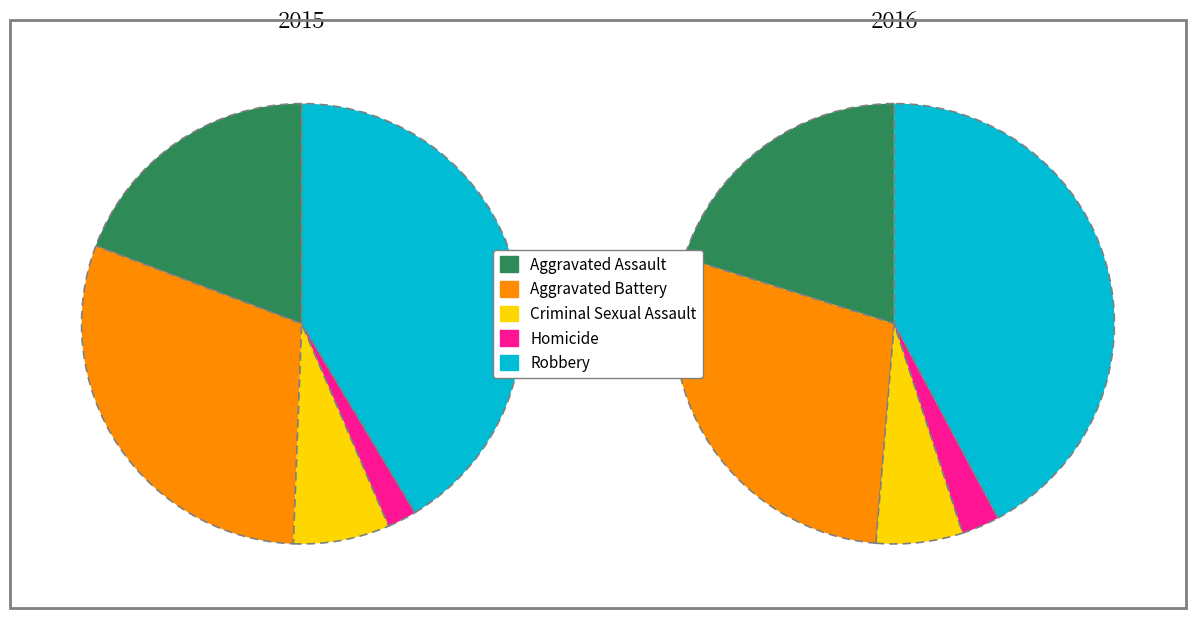

Rank the series at Homicide from highest to lowest value.

2016, 2015